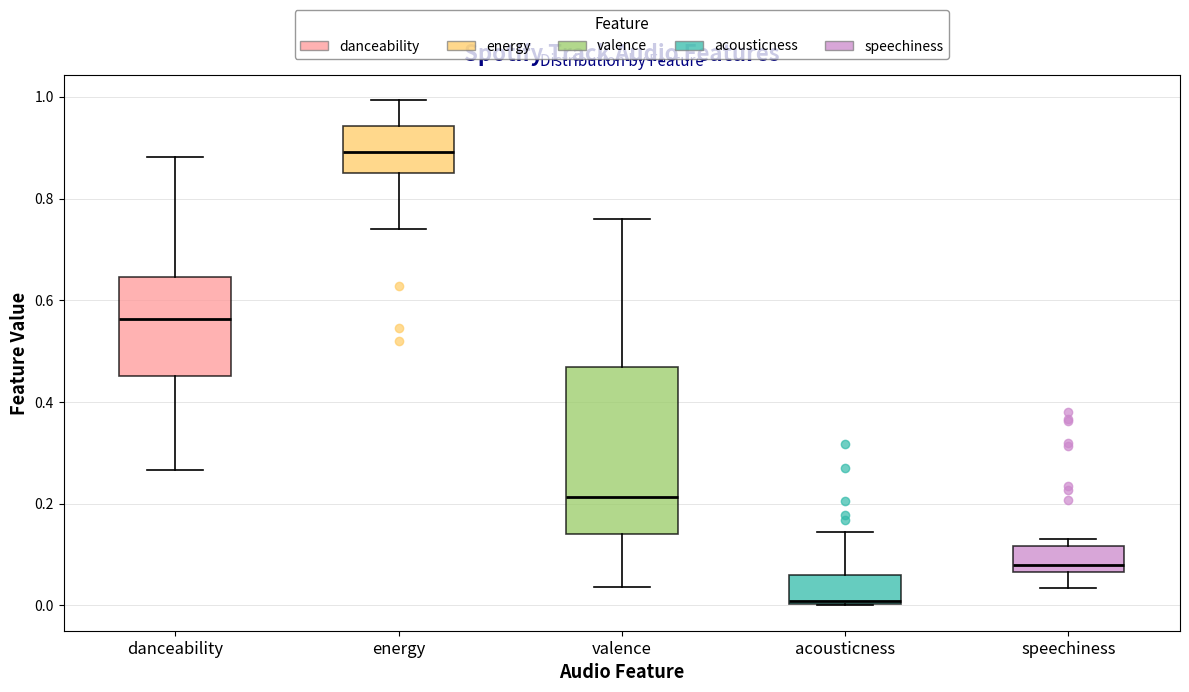

Reading left to right, transcribe this box plot: for each box, give where its median line is, the range the box spans, and where its two whiskers end, as read against the y-axis. The values are not printed on the chart, so give them approximately, as read against the axis.

danceability: median 0.56, box 0.46 to 0.64, whiskers 0.26 to 0.88
energy: median 0.90, box 0.86 to 0.94, whiskers 0.74 to 1.00
valence: median 0.22, box 0.14 to 0.46, whiskers 0.04 to 0.76
acousticness: median 0.00 (just above the box's lower edge), box 0.00 to 0.06, whiskers 0.00 to 0.14
speechiness: median 0.08, box 0.06 to 0.12, whiskers 0.04 to 0.14